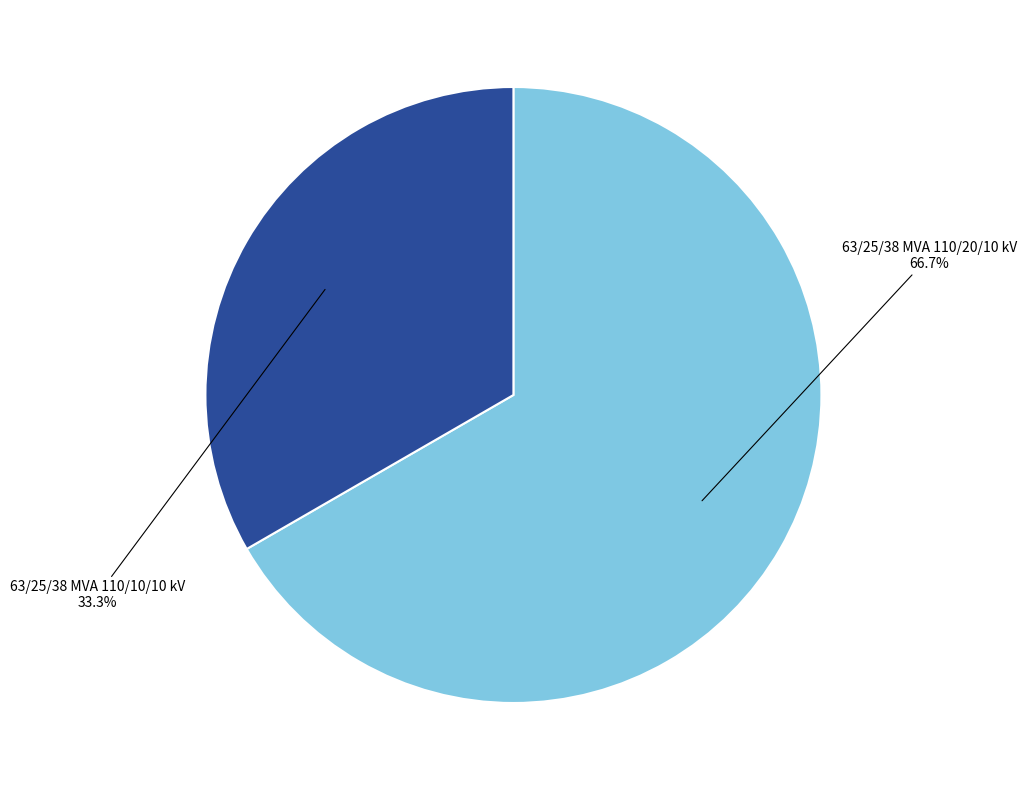

Does 63/25/38 MVA 110/20/10 kV represent more than half of the total?

Yes